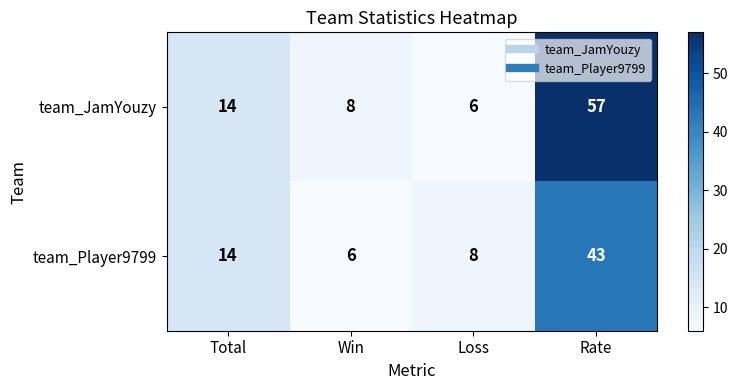

What is the smallest value displayed?

6